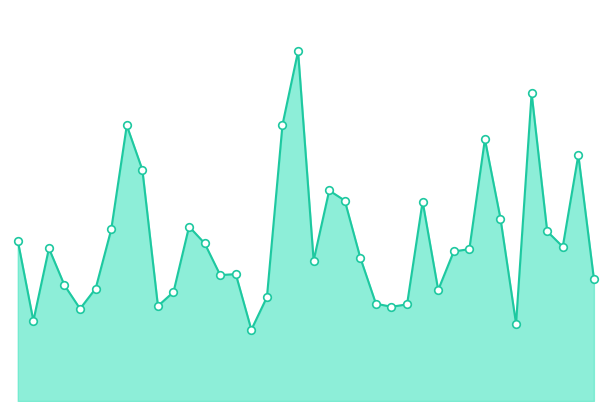

Does the chart have visible grid lines?

No